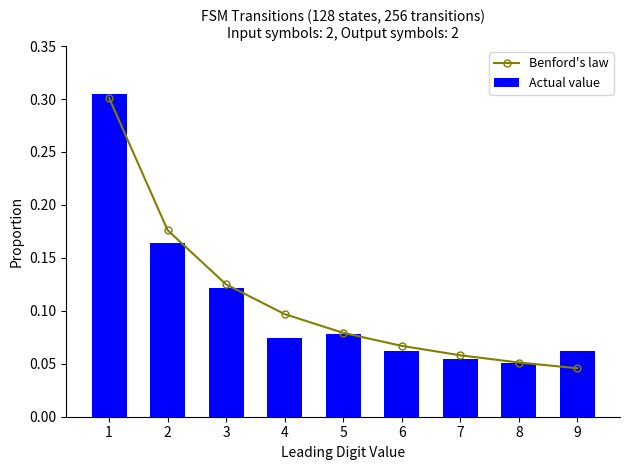

How many series are shown in this chart?

2